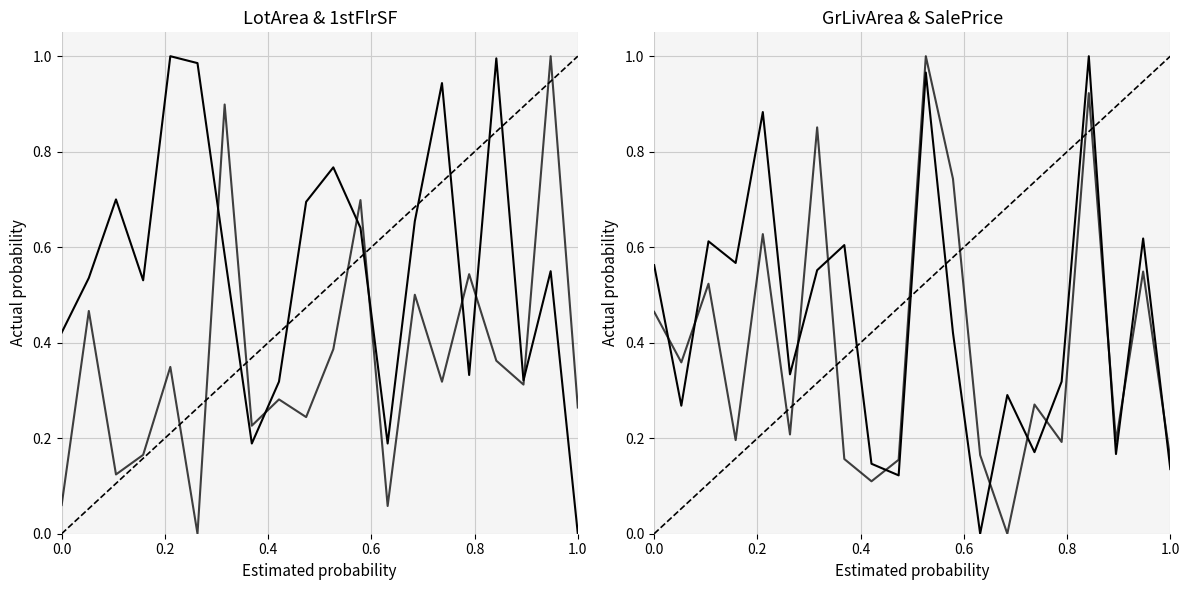

What is the value of the 1stFlrSF point at the 4th from the left?

0.2